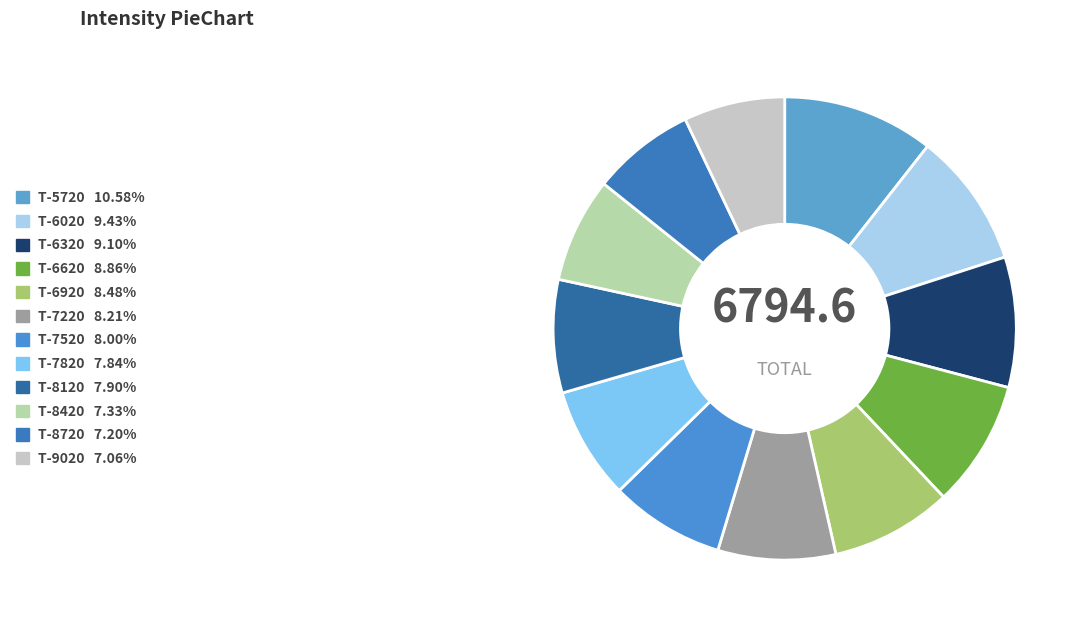

How many segments does this pie chart have?

12